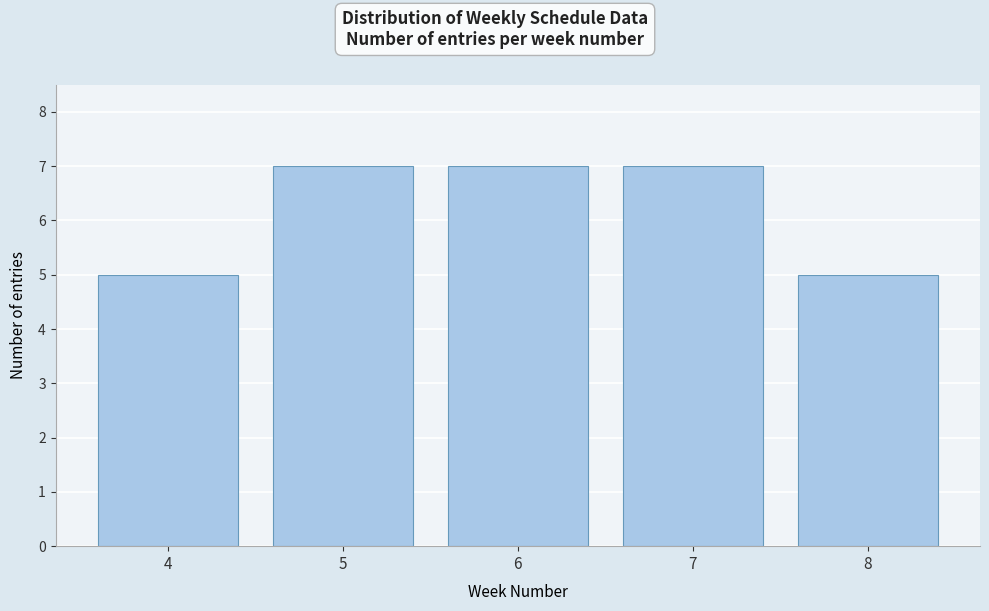

Reading right to left, transcribe all the data shown in this chart.

5	7	7	7	5